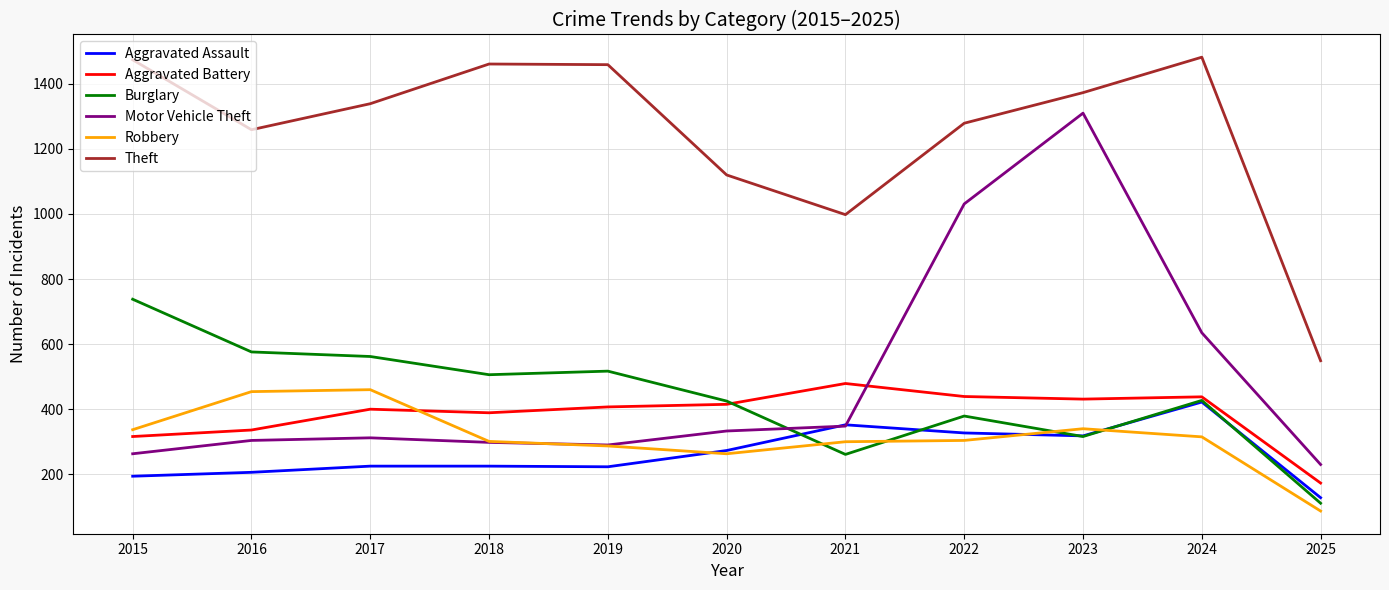

True or false: Aggravated Assault has a value of 327 at 2022.

True